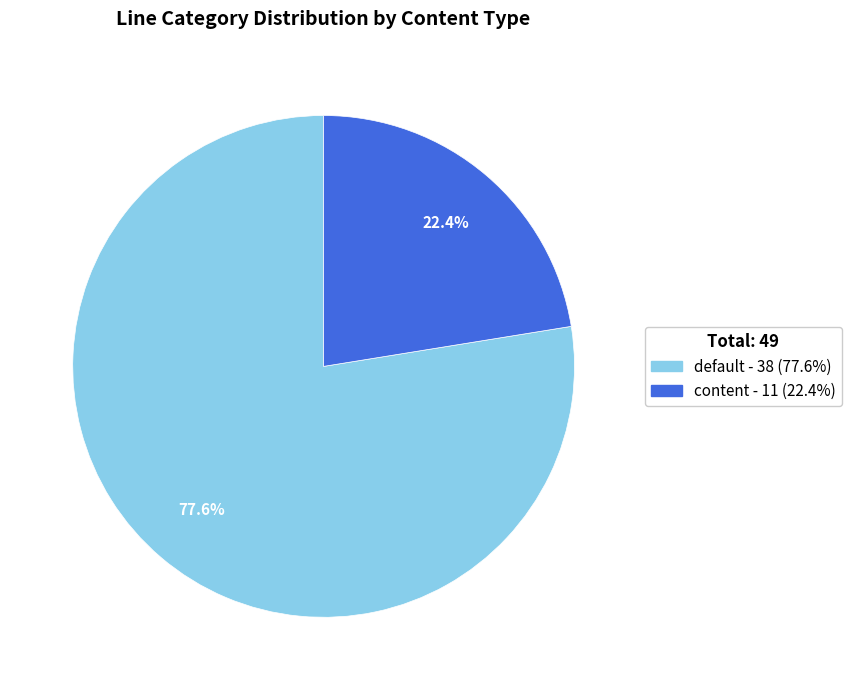

Does content represent more than half of the total?

No